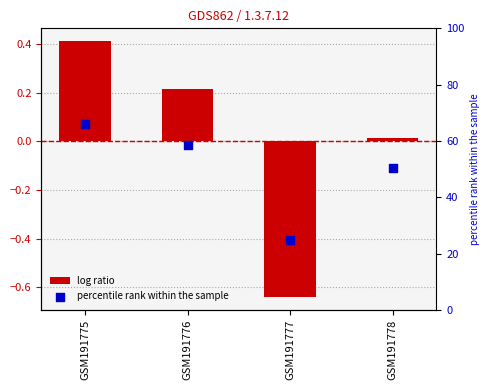

At how many categories does at least one series exceed 23?

4